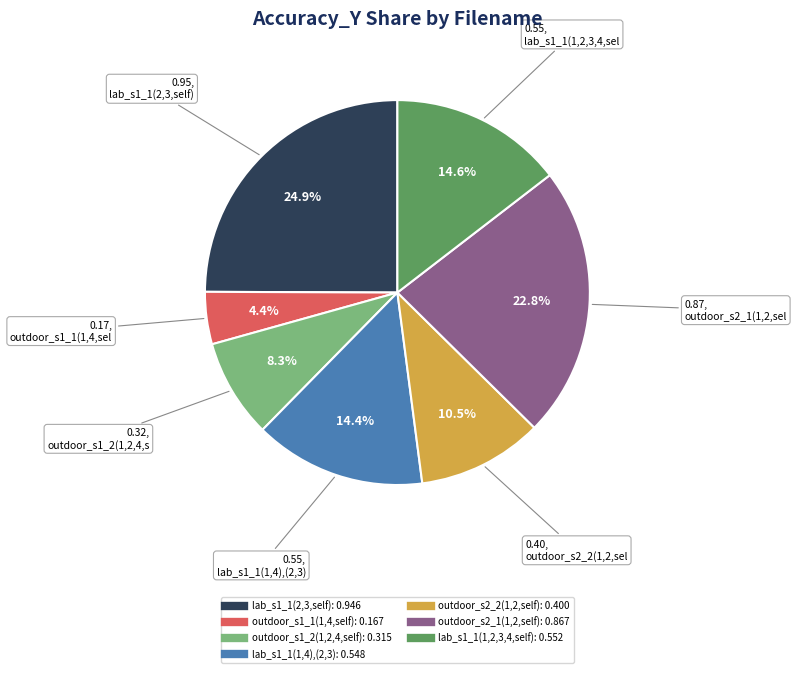

Which slice is the largest?

lab_s1_1(2,3,self)